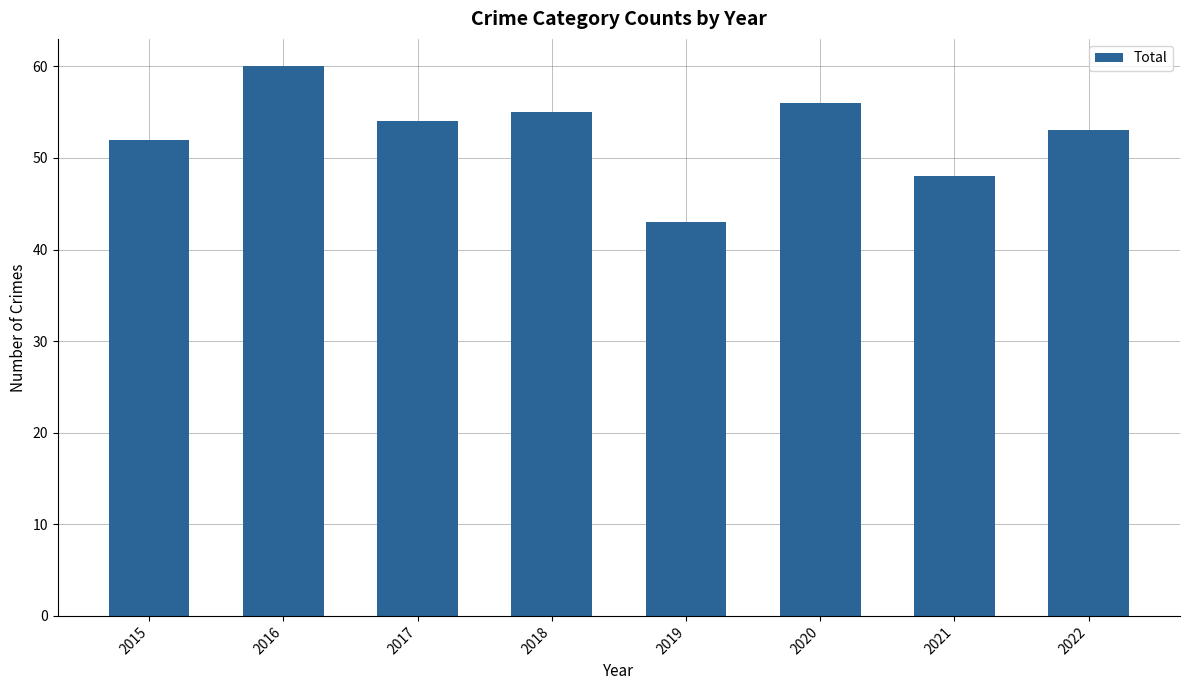

Where does the data first go above 54?

2016